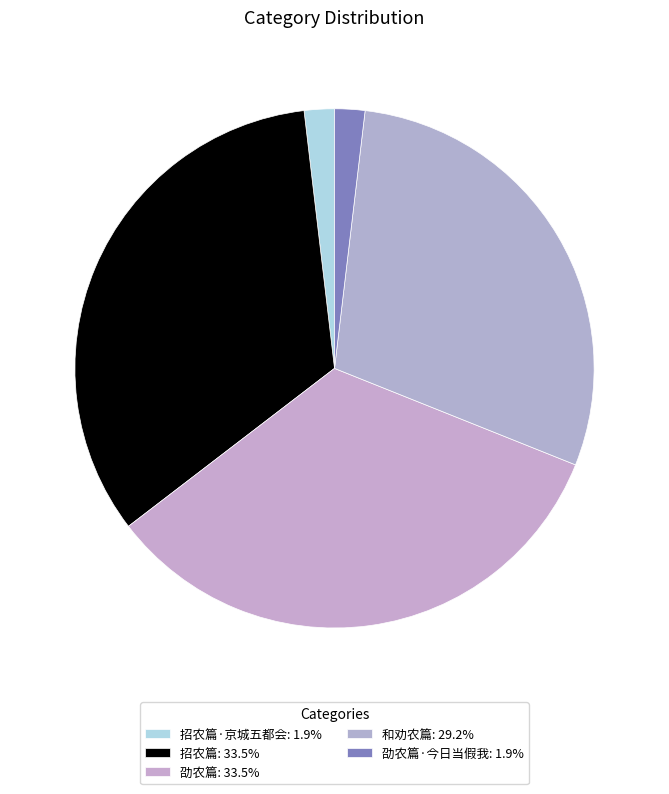

How many slices are in this pie chart?

5